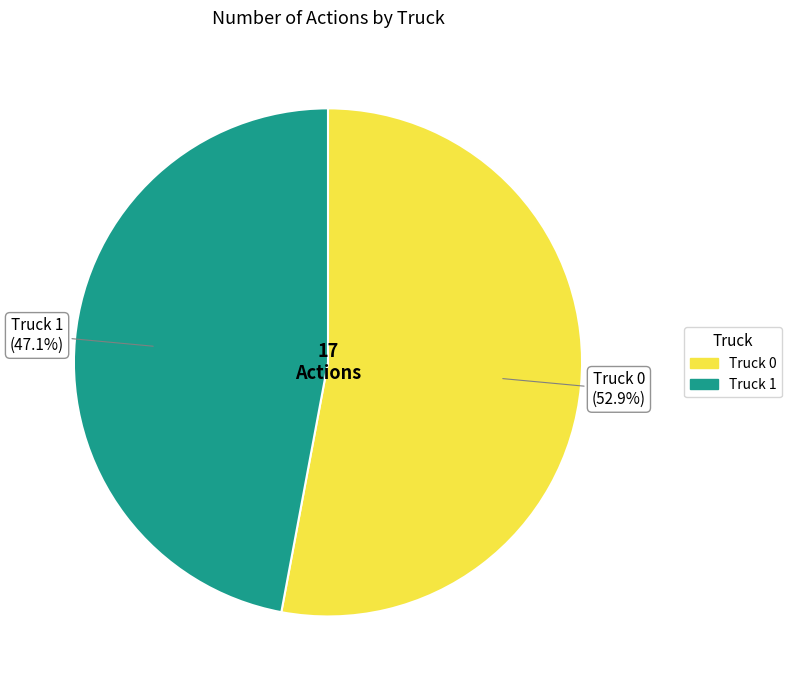

To the nearest percent, what is the average slice percentage?

50%